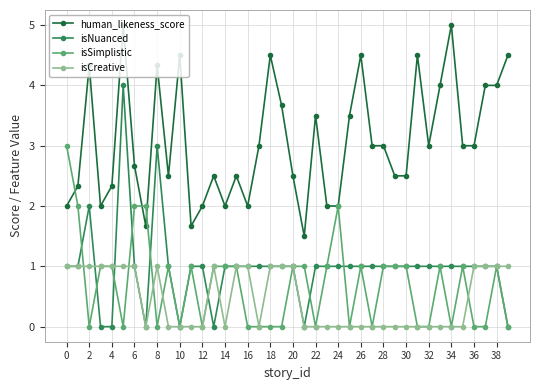

Rank the series by their maximum value, from lowest to highest.

isCreative, isSimplistic, isNuanced, human_likeness_score